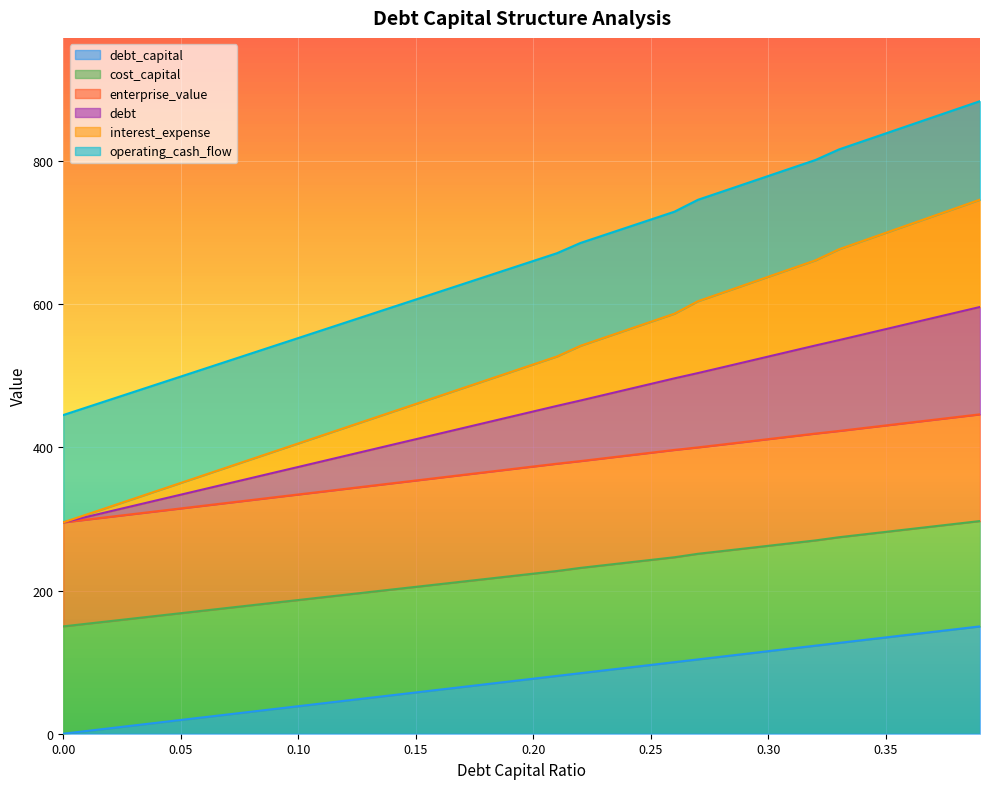

The value of interest_expense at 0.09 is 186.6. True or false?

False